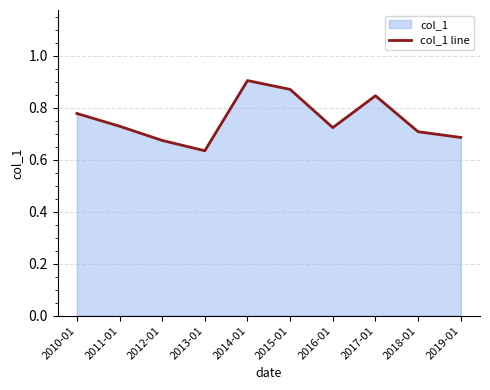

Reading left to right, what are all the values shown in this chart?

0.8	0.7	0.7	0.6	0.9	0.9	0.7	0.8	0.7	0.7